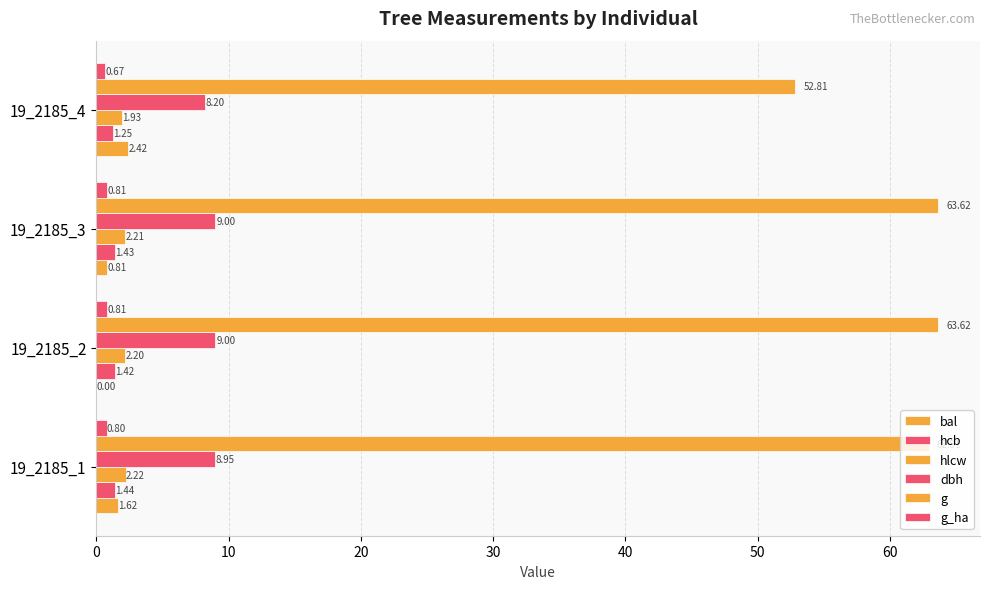

Count the number of data series in this chart.

6